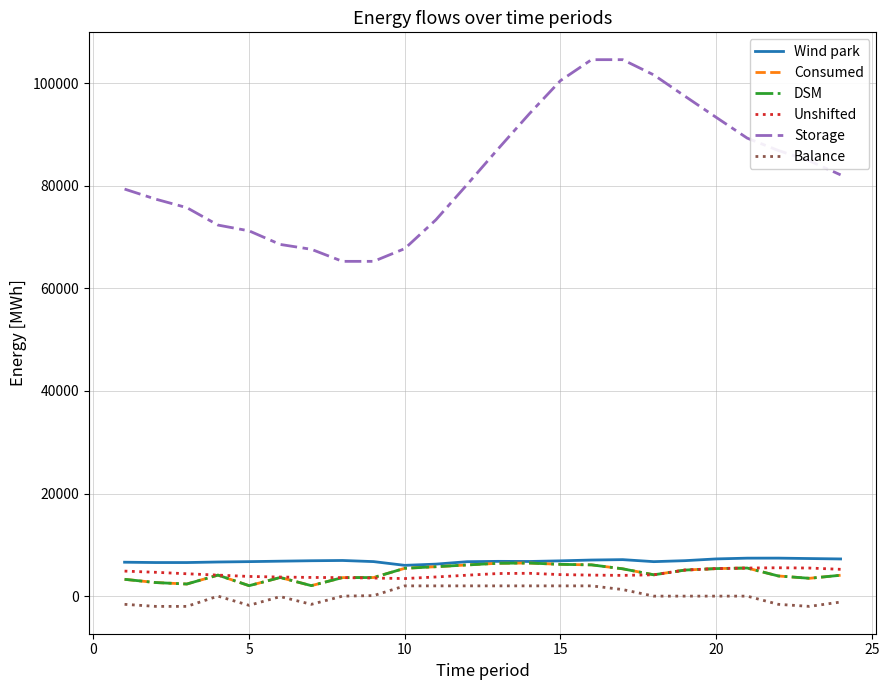

Does the chart display data point markers on the line(s)?

No